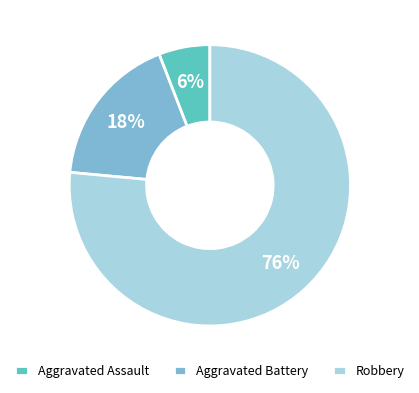

Which slice represents more than half of the pie?

Robbery